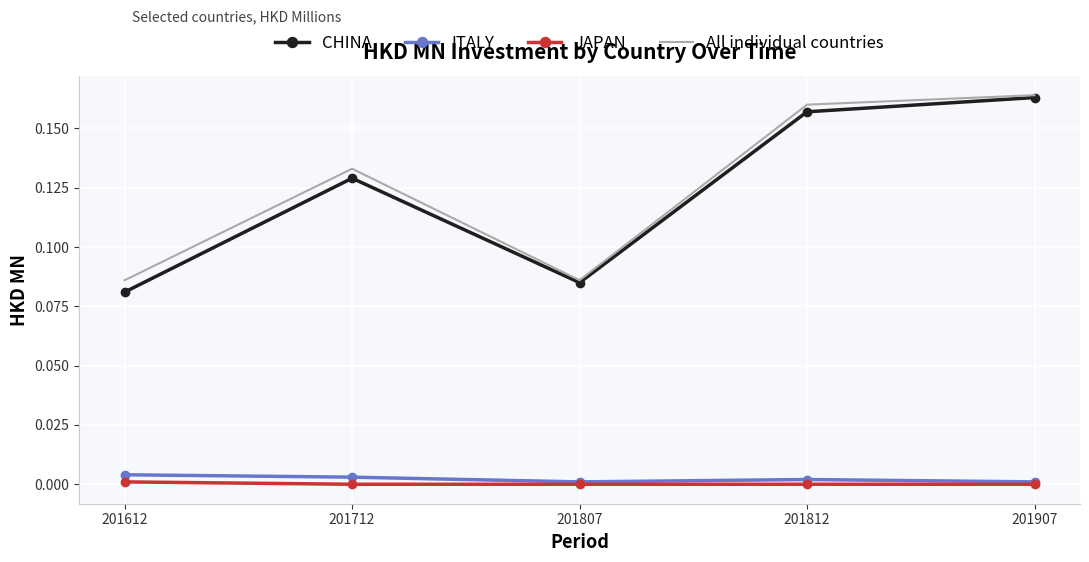

True or false: JAPAN and All individual countries intersect in this chart.

False